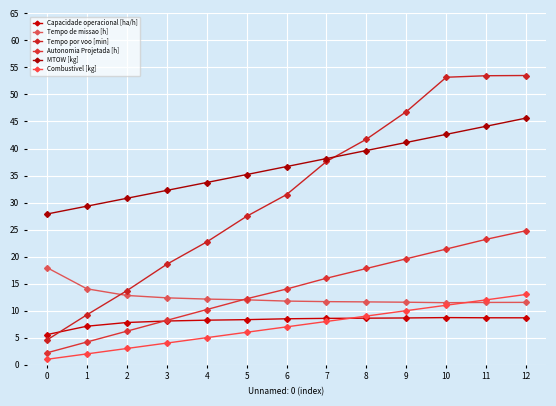

Which series has the largest range (max minus min)?

Tempo por voo [min]